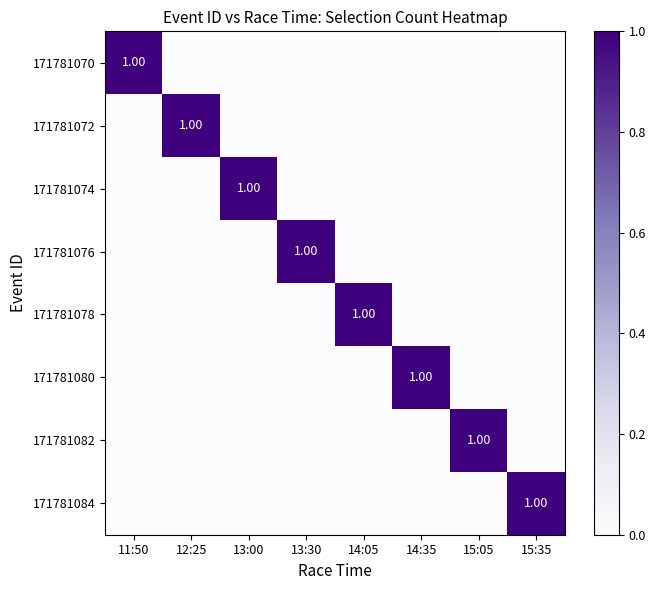

How many values in 171781074 are above zero?

1